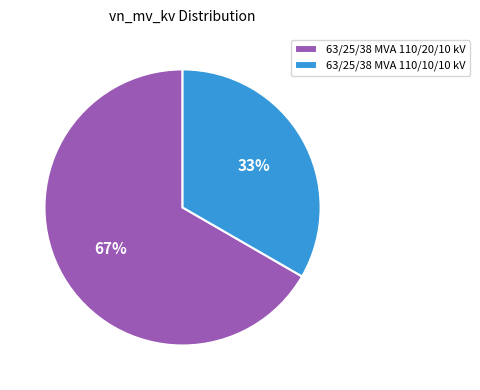

To the nearest percent, what is the average slice percentage?

50%